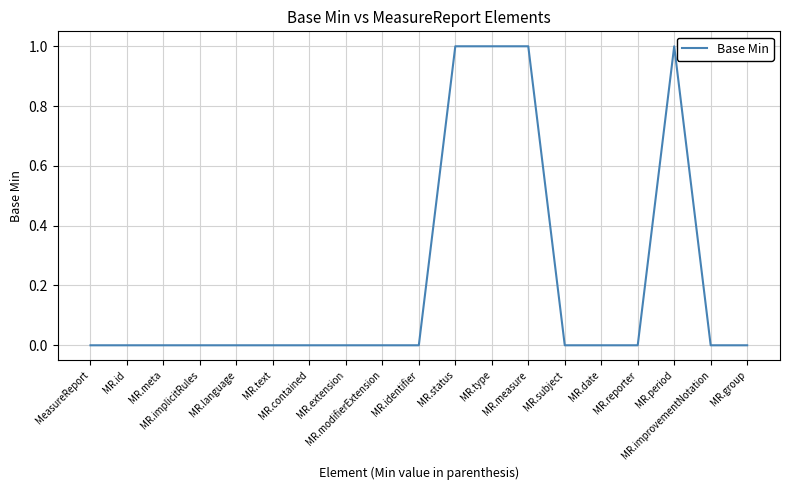

How many lines are shown in the chart?

1